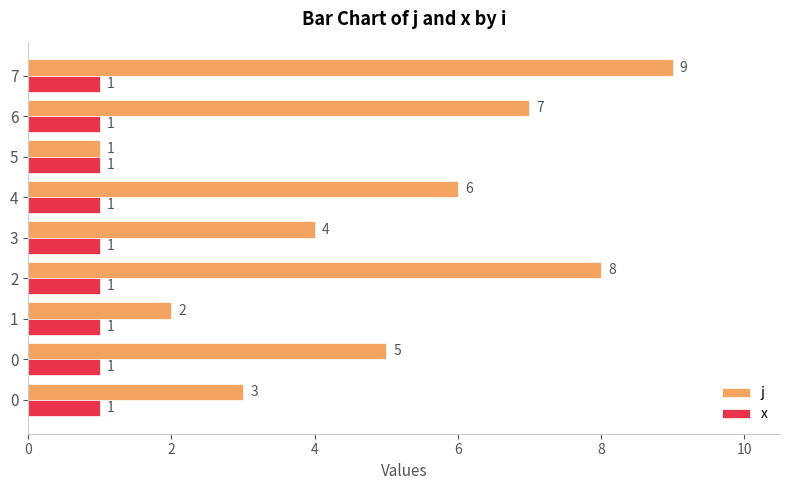

What is the difference between the maximum and minimum values in the j series?

8